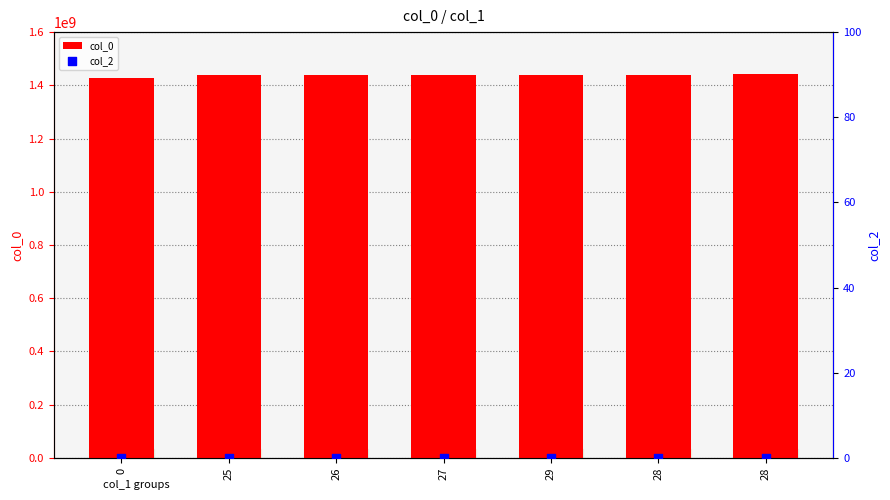

At how many categories does at least one series exceed 549243693?

7